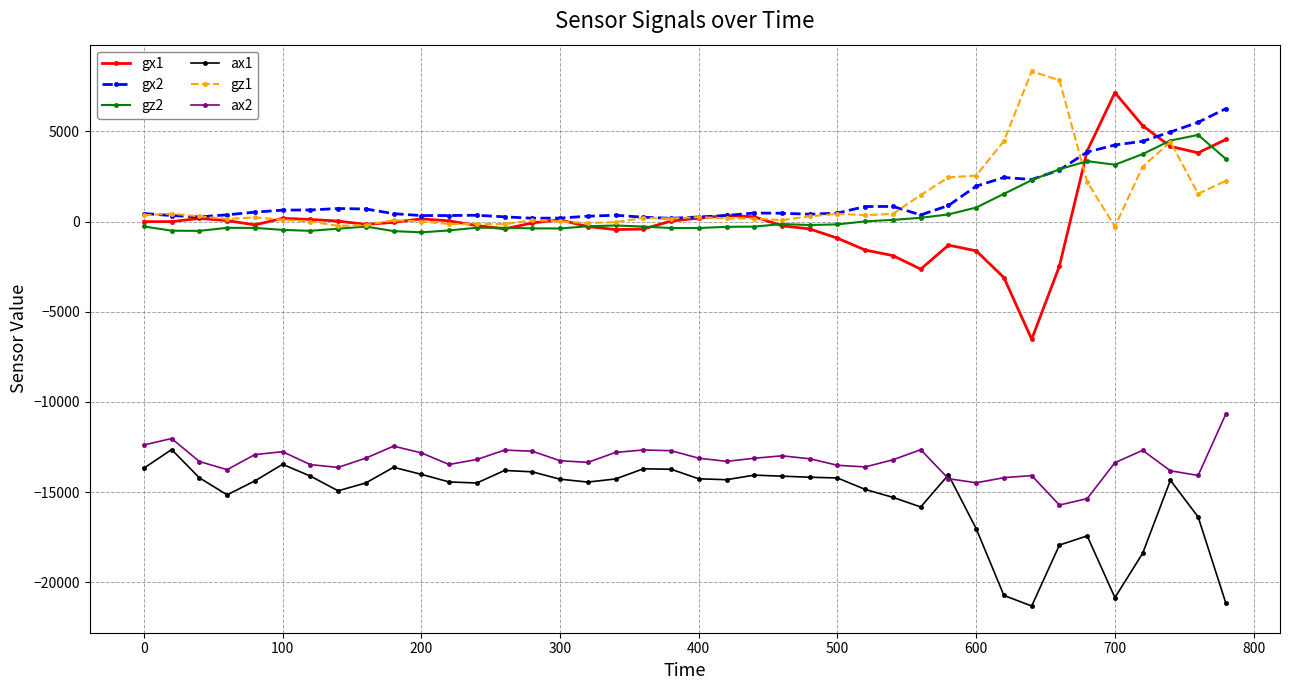

Which series has the widest spread of values?

gx1